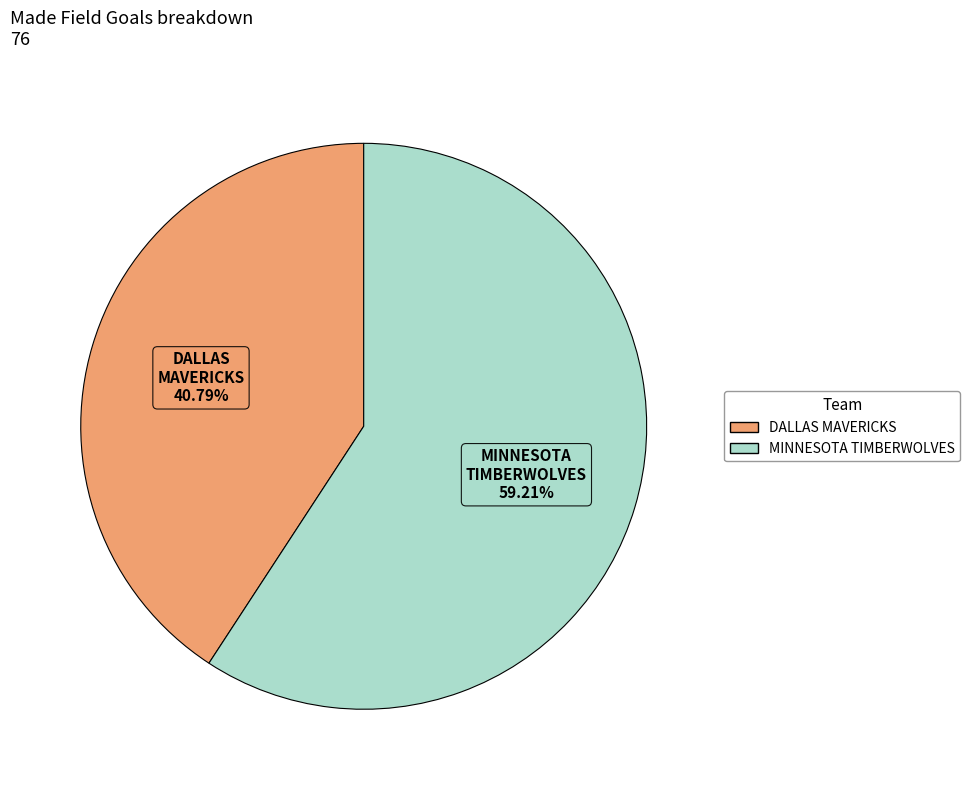

Is there a majority slice in this chart?

Yes